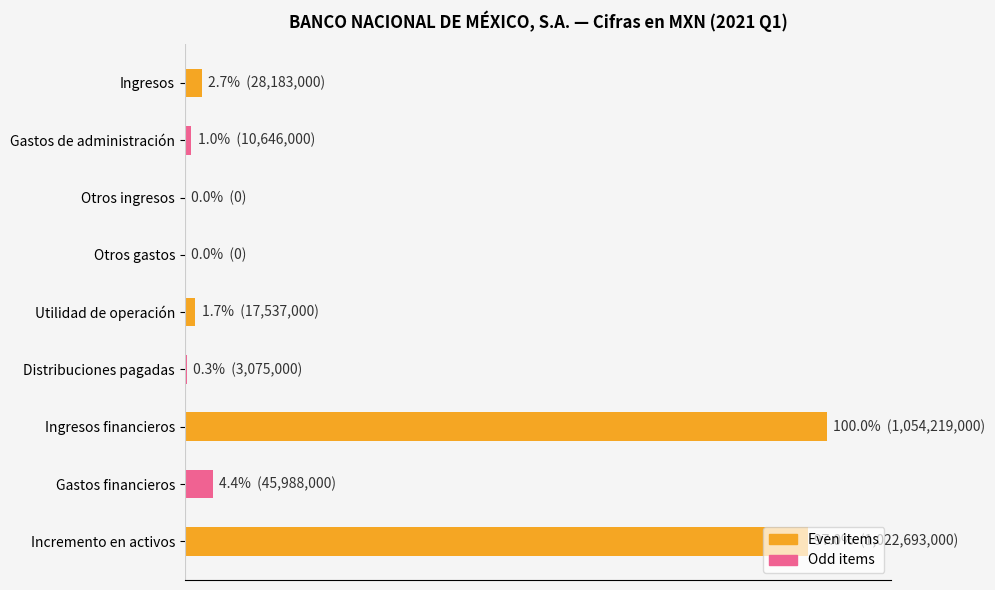

Are the bars horizontal?

Yes